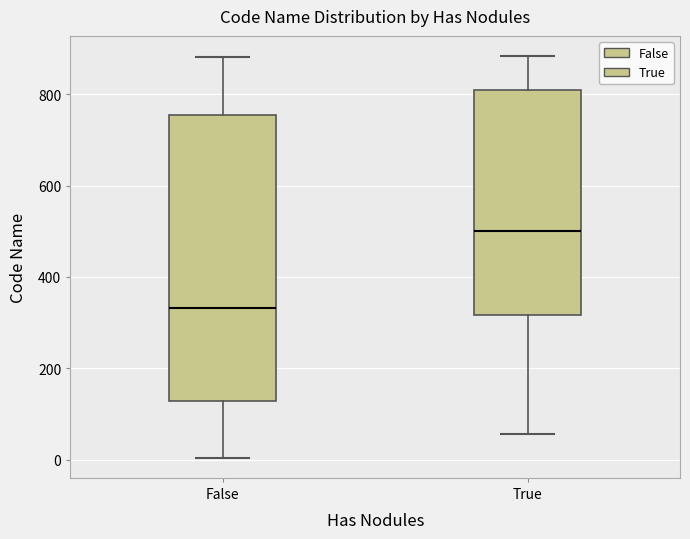

Where is the upper edge of the box for False on the y-axis? The values are not printed on the chart, so give them approximately, as read against the axis.

760